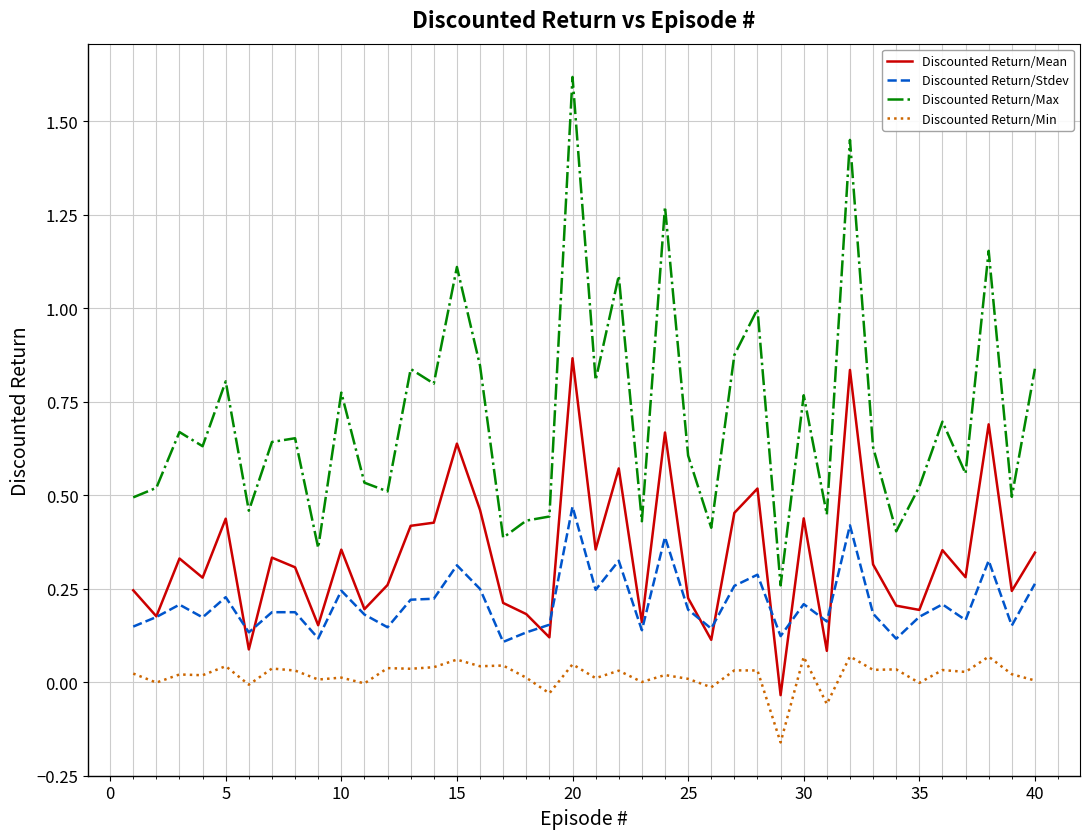

True or false: Discounted Return/Mean and Discounted Return/Min cross at least once.

False